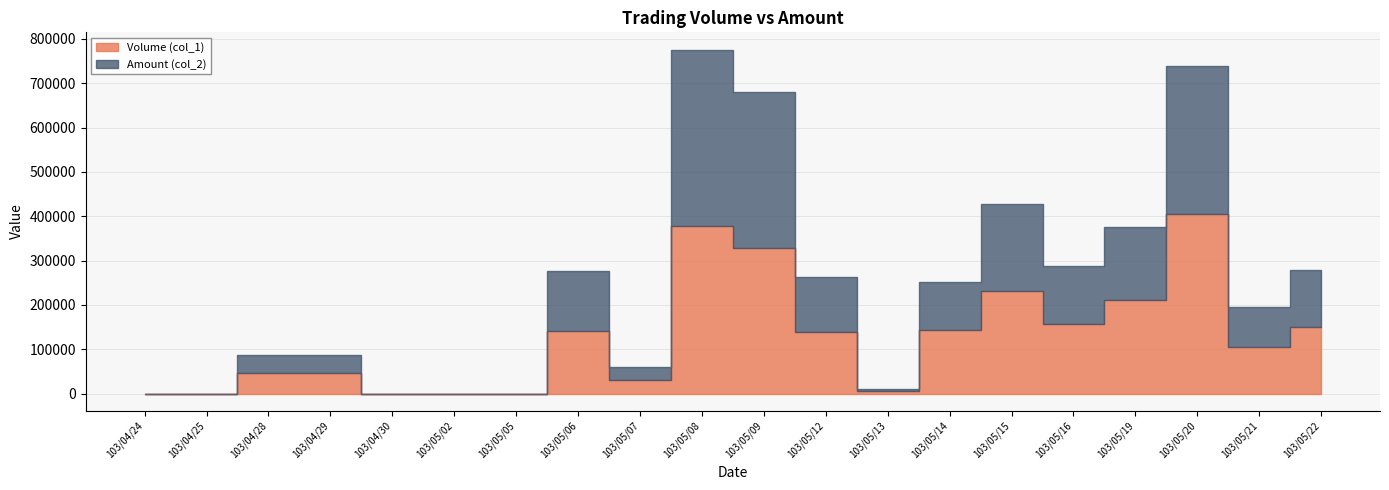

Reading right to left, extract all data points from this chart.

Volume (col_1): 103/05/22=150000	103/05/21=105000	103/05/20=405000	103/05/19=211000	103/05/16=158000	103/05/15=231000	103/05/14=144000	103/05/13=6000	103/05/12=139000	103/05/09=329000	103/05/08=377000	103/05/07=30000	103/05/06=140000	103/05/05=0	103/05/02=0	103/04/30=0	103/04/29=46000	103/04/28=46000	103/04/25=0	103/04/24=0
Amount (col_2): 103/05/22=128950	103/05/21=89300	103/05/20=333310	103/05/19=164910	103/05/16=129640	103/05/15=196350	103/05/14=106560	103/05/13=4380	103/05/12=123010	103/05/09=351570	103/05/08=398910	103/05/07=29400	103/05/06=137550	103/05/05=0	103/05/02=0	103/04/30=0	103/04/29=40480	103/04/28=40480	103/04/25=0	103/04/24=0